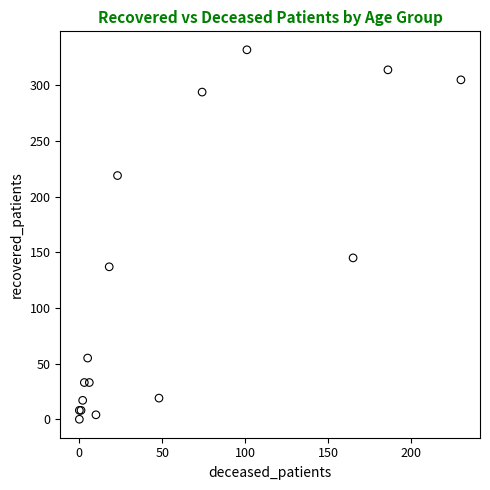

What Y value in the scatter plot is closest to 166?

145